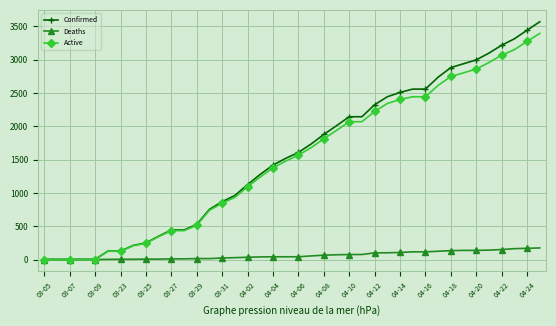

Rank the series by their maximum value, from highest to lowest.

Confirmed, Active, Deaths